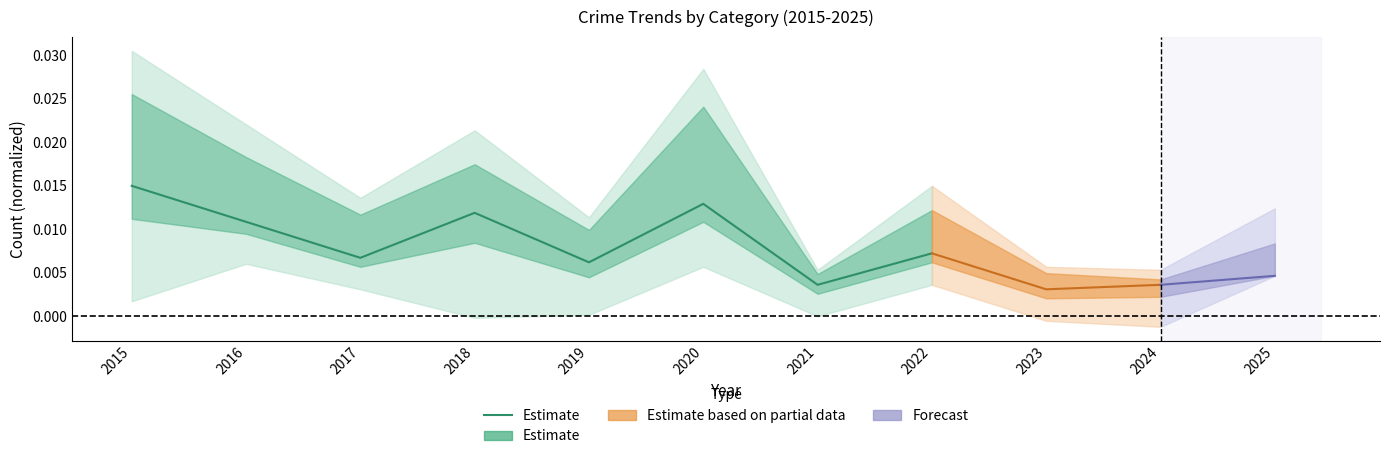

Is it true that the value at 2016 is 0.0?

True